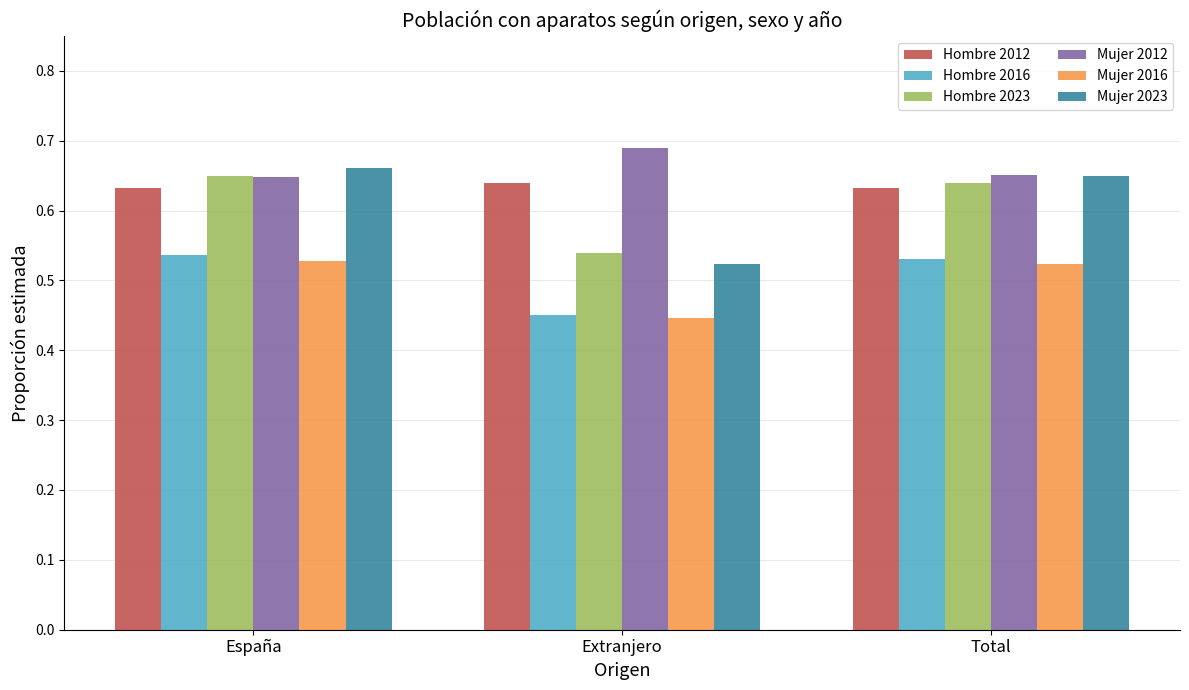

Which series has the largest range (max minus min)?

Mujer 2023